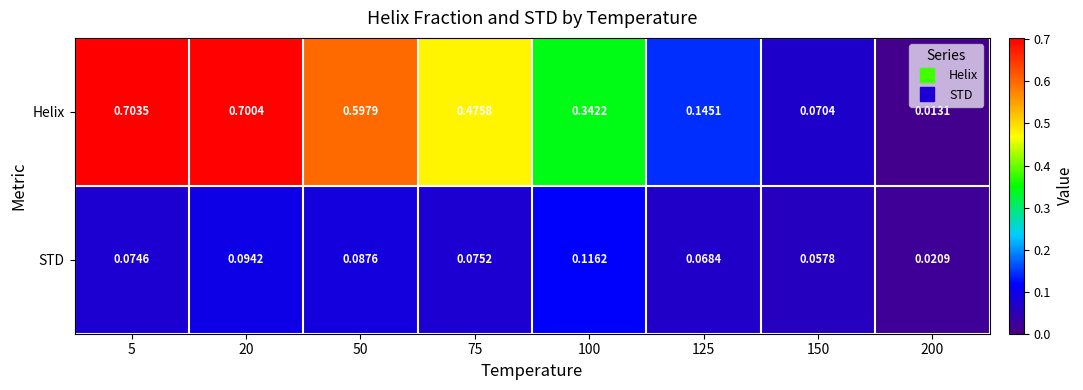

Which category has the lowest value across all series?

200